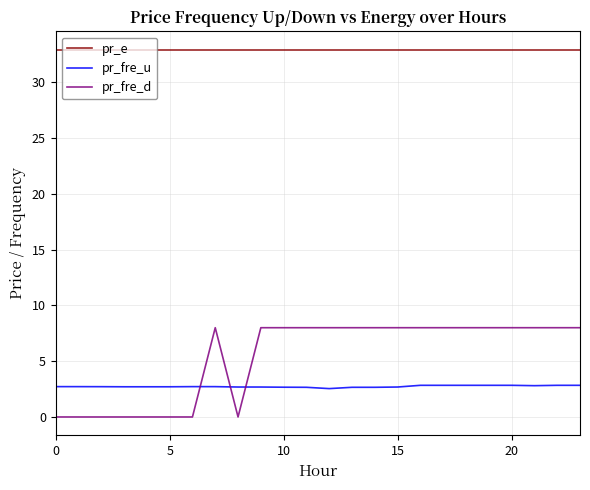

What is the sum of all pr_fre_u values?

65.6